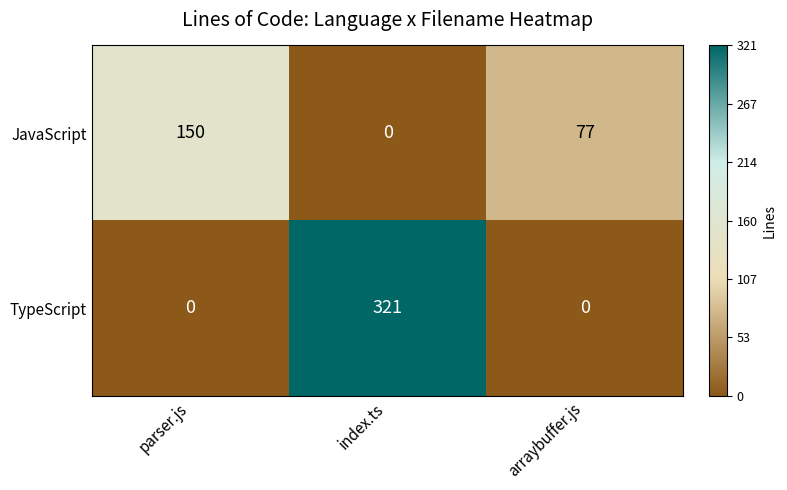

What is the total value across all series at parser.js?

150